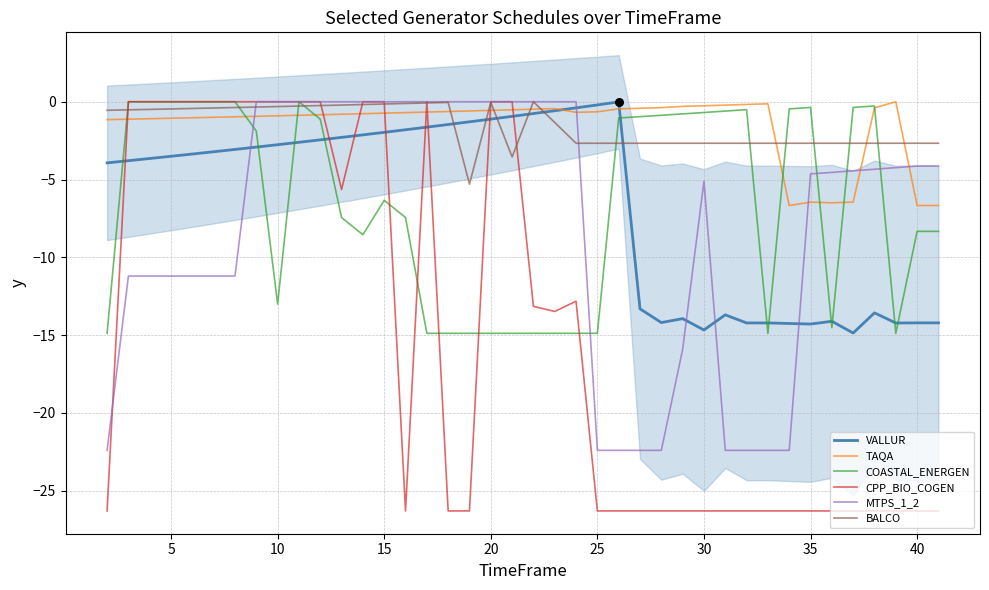

The BALCO series shows -0.1 at 15. True or false?

True